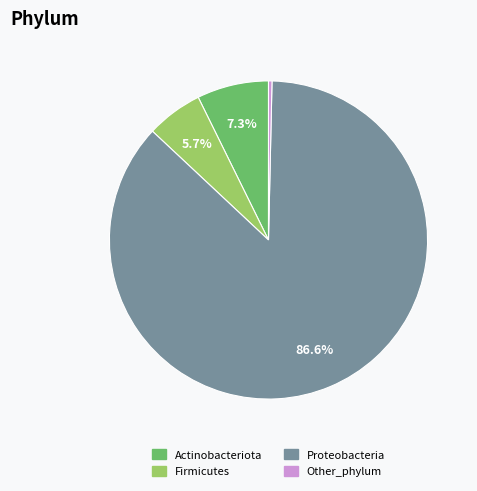

What is the smallest slice in the pie chart?

Other_phylum